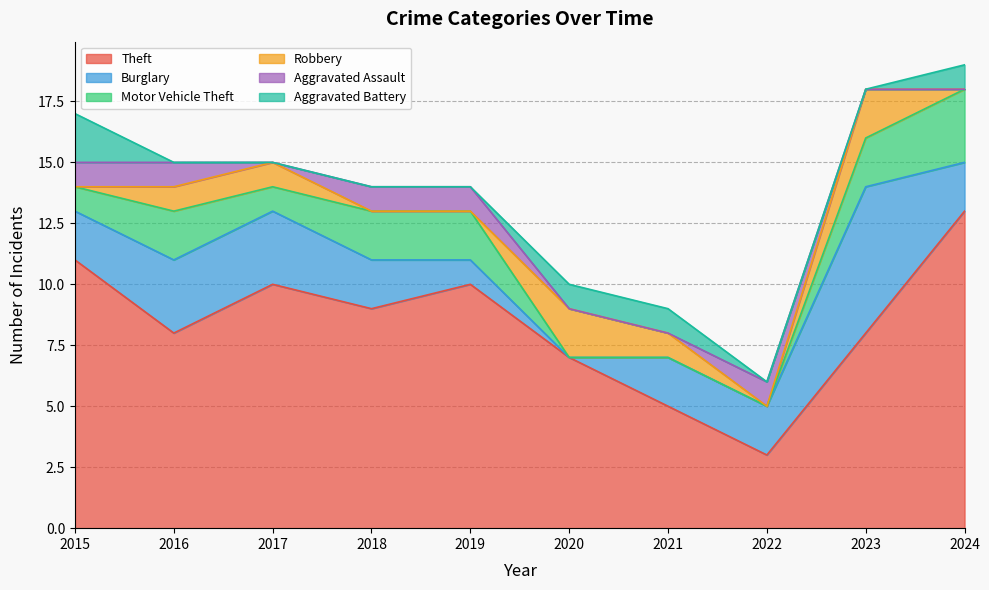

True or false: Theft and Aggravated Assault intersect in this chart.

False